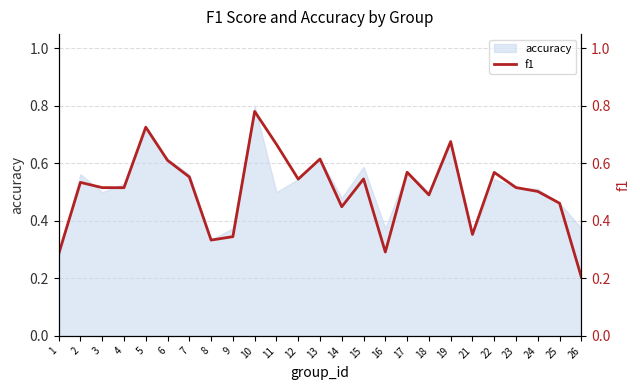

What is the change in value from 17 to 18?

-0.1